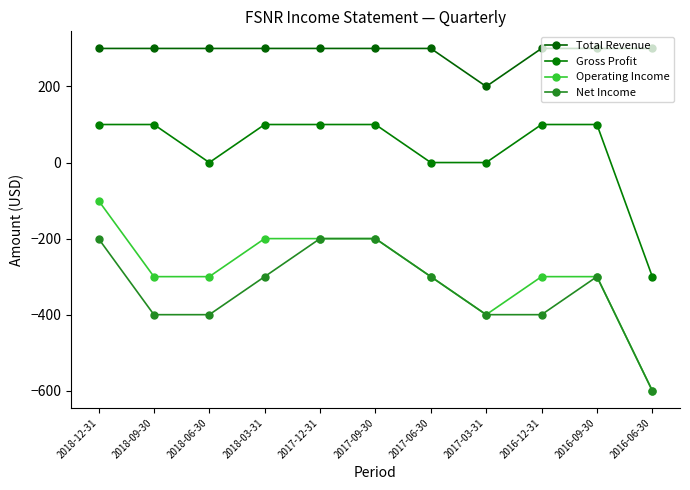

What is the label of the 3rd point from the left?

2018-06-30